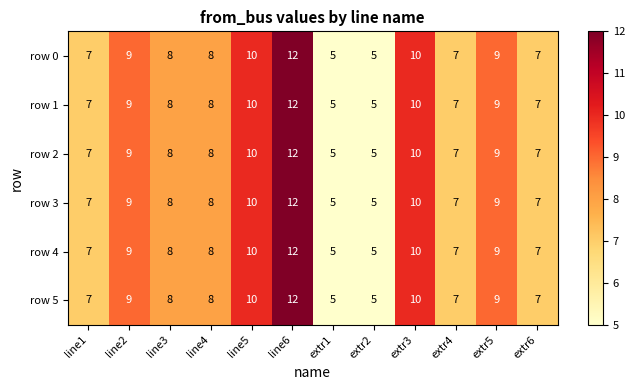

What is the minimum value shown in the chart?

5